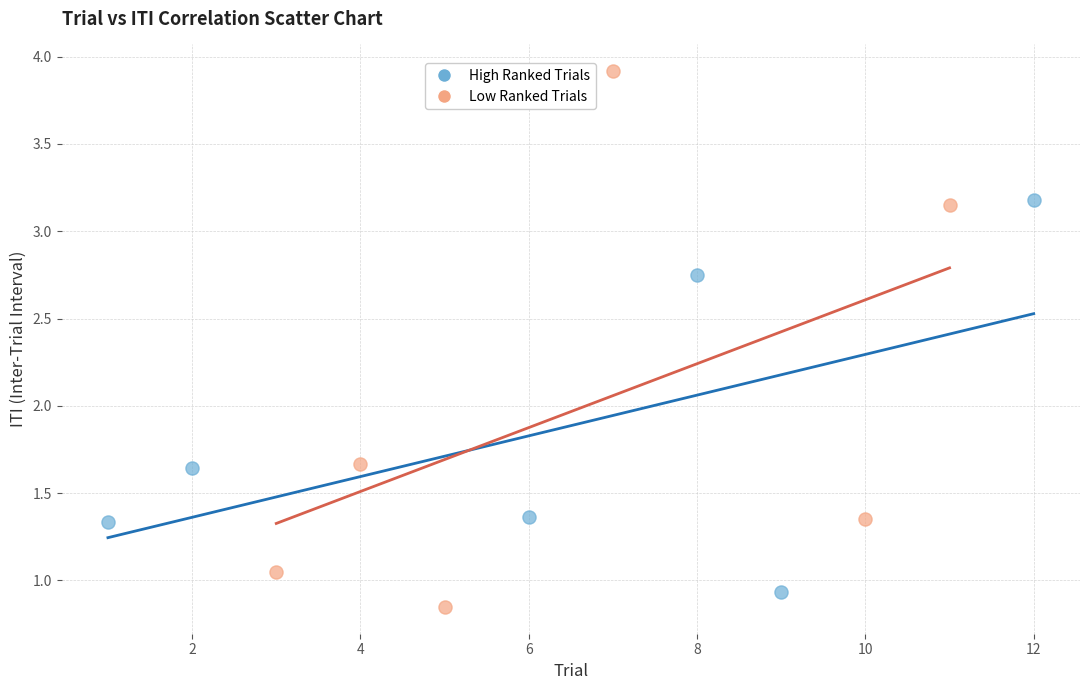

Which series contains the highest Y value?

Low Ranked Trials